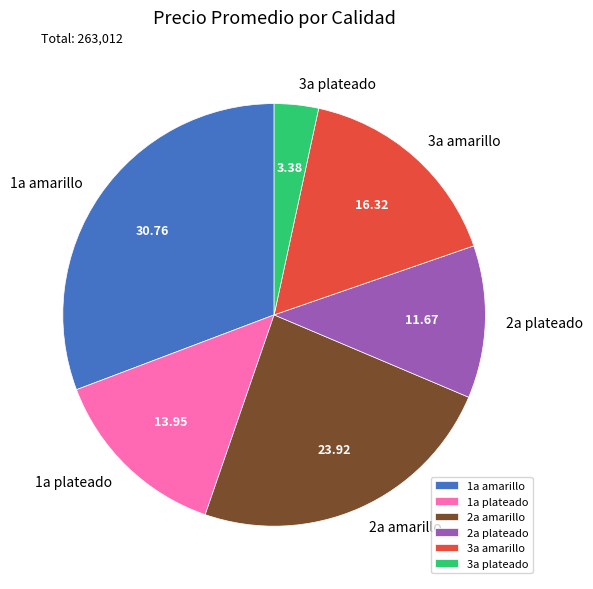

What is the largest slice in the pie chart?

1a amarillo